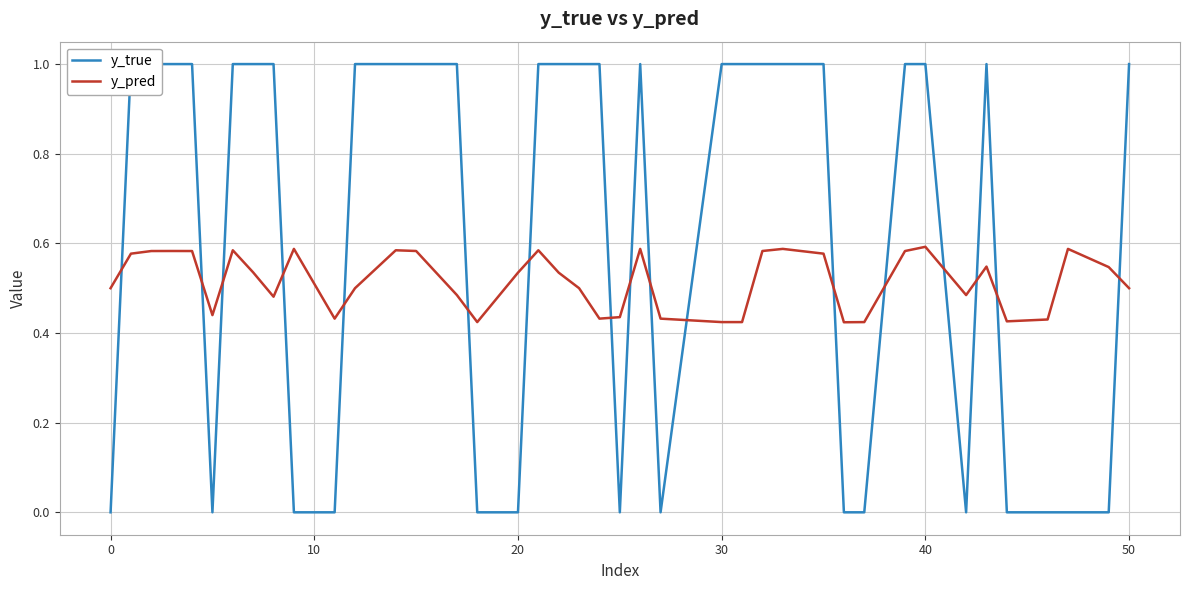

True or false: y_pred has more than 1 points higher than both neighbors.

True